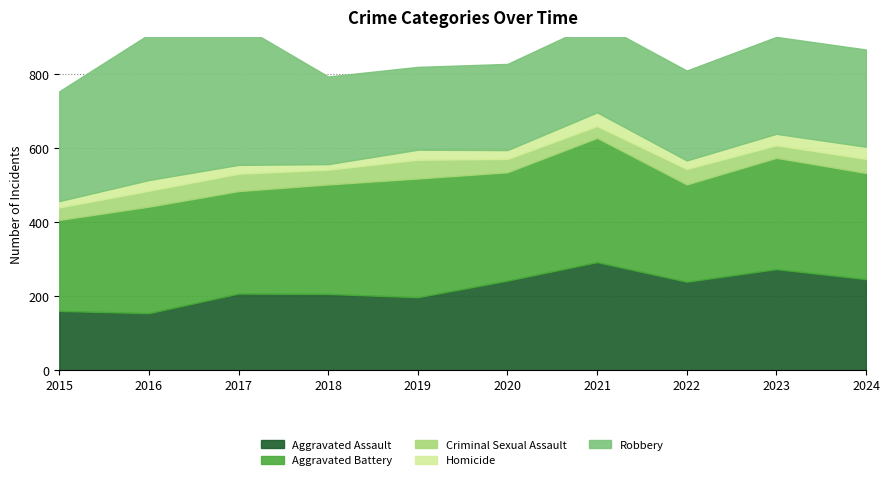

At which category does the chart reach its peak across all series?

2016